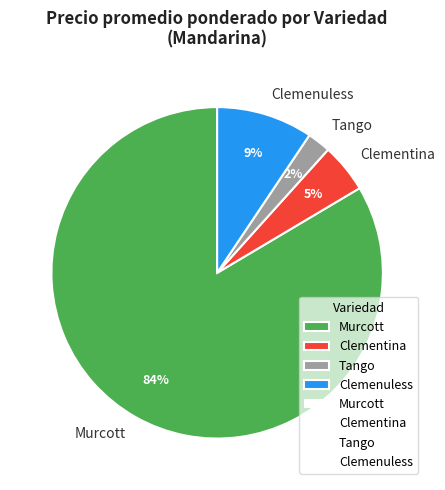

Does any single category account for the majority?

Yes